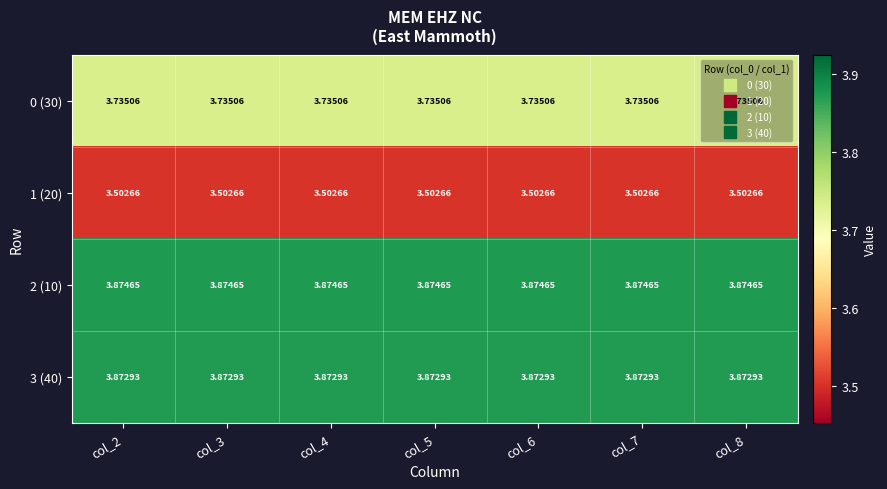

Is the value of 0 (30) at col_5 greater than the value of 3 (40) at col_6?

No